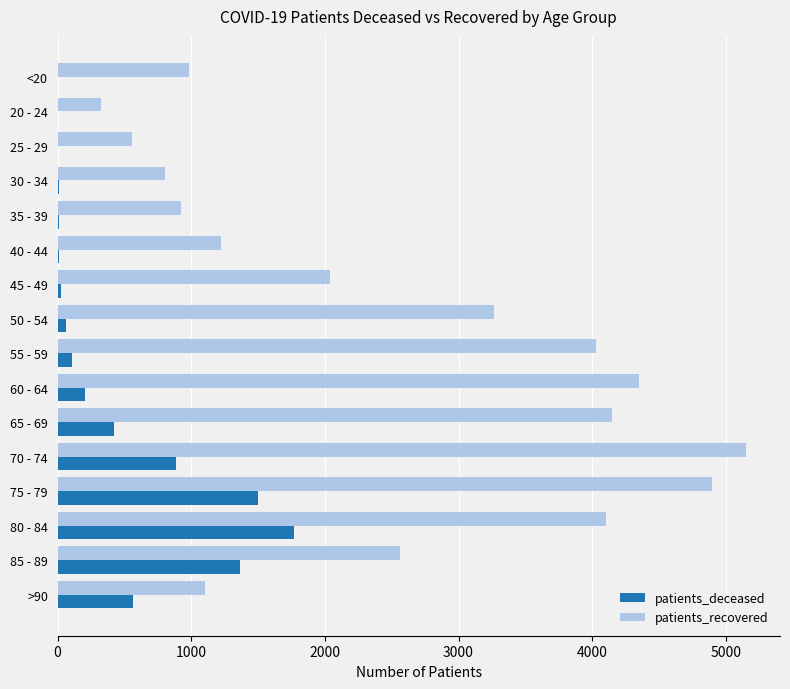

Where is patients_recovered nearest to the value 2737?

85 - 89